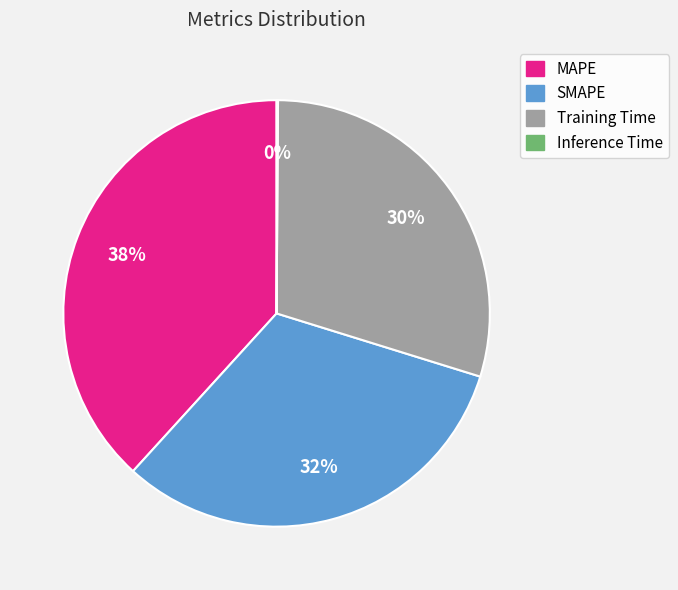

To the nearest percent, what is the combined percentage of MAPE and SMAPE?

70%